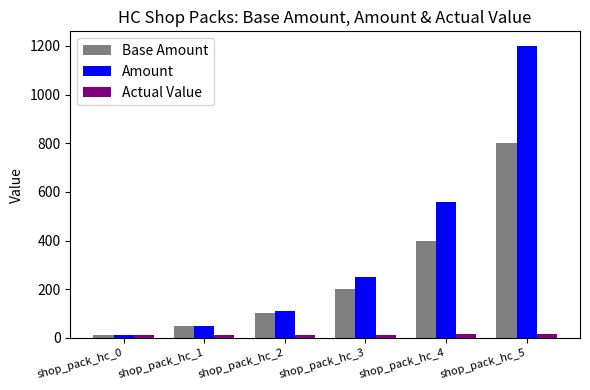

What are all the series names shown in the legend?

Base Amount, Amount, Actual Value